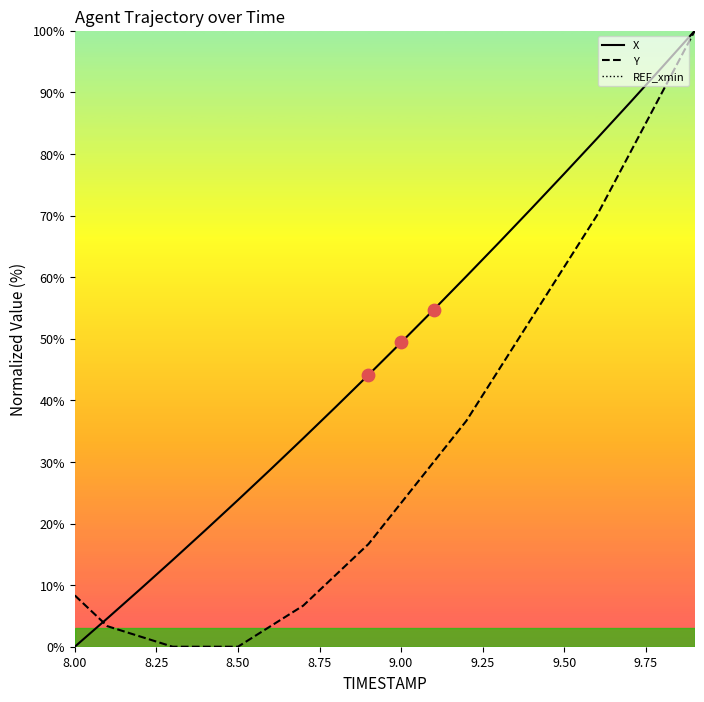

At how many categories does at least one series exceed 20?

15